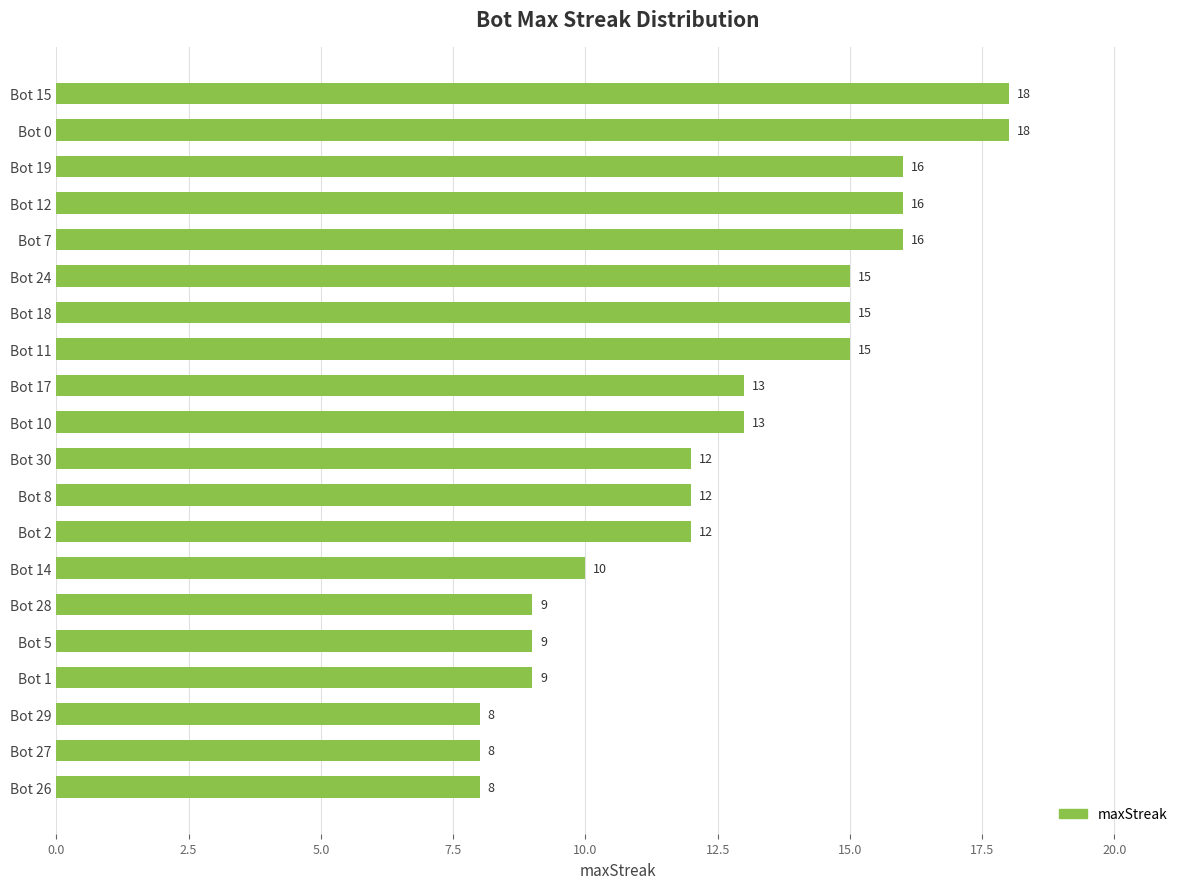

Count the values in the range 9 to 16.

15